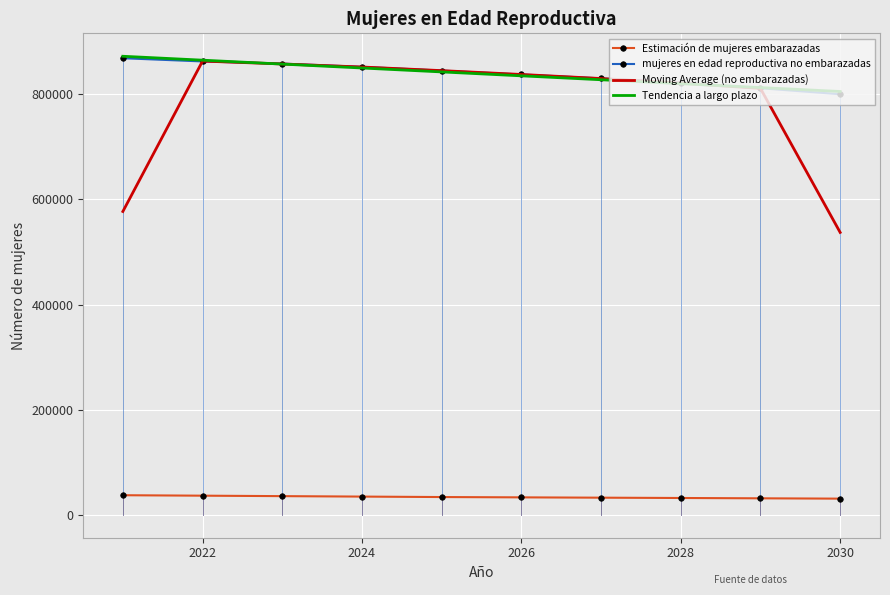

How many intersections are there between Tendencia a largo plazo and Moving Average (no embarazadas)?

2